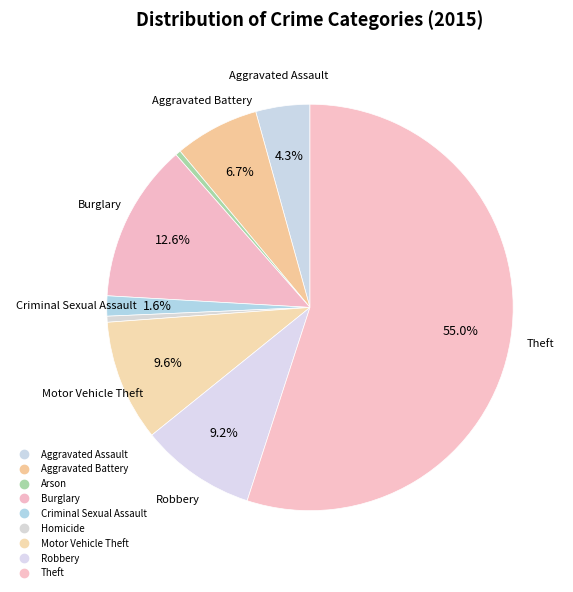

How many slices are in this pie chart?

9